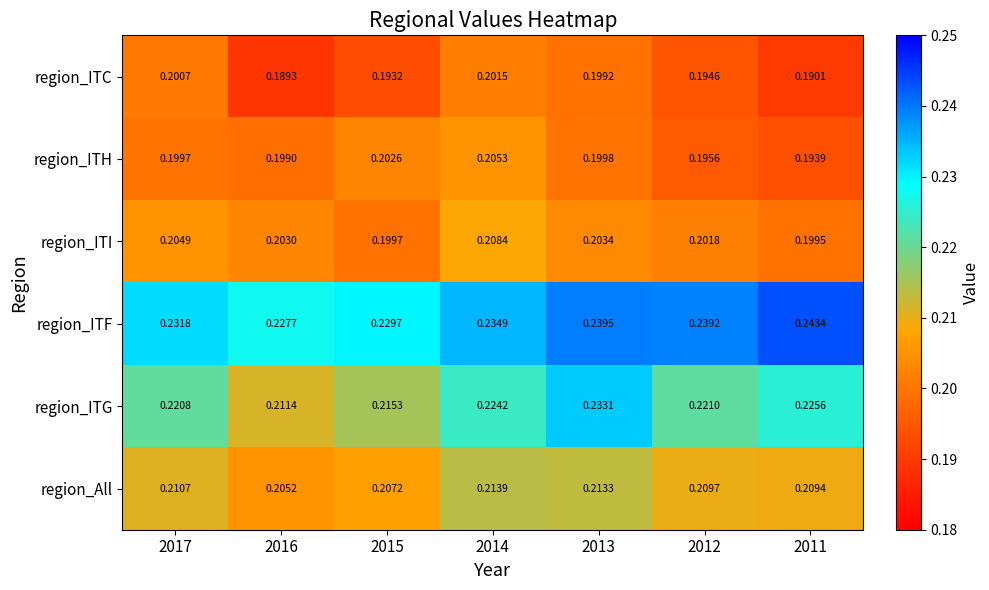

Between 2017 and 2012, which series saw the biggest shift?

region_ITF